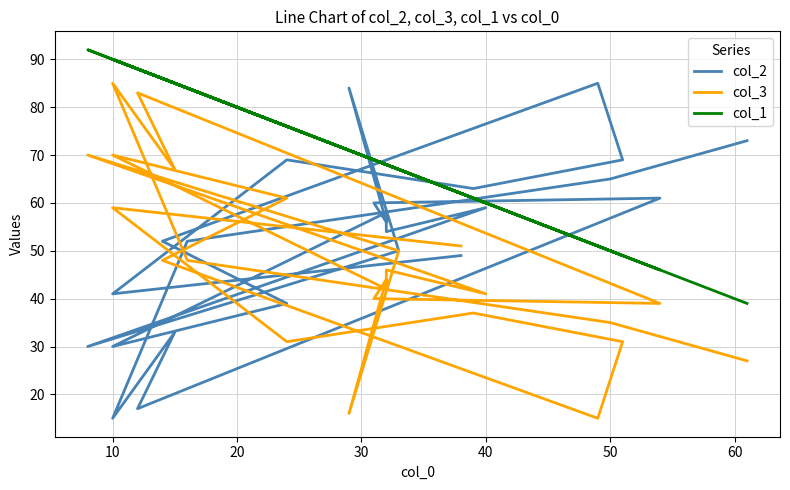

What is the average value of the col_2 series?

53